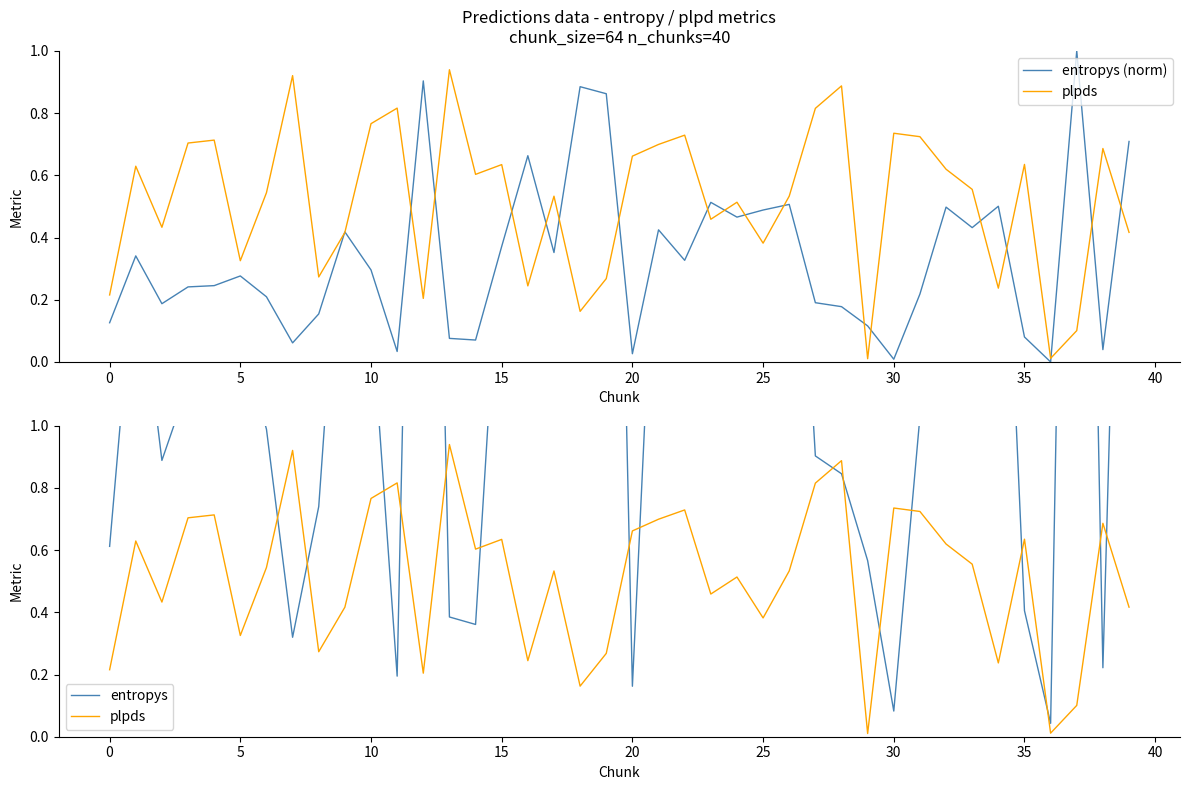

The value of plpds at 27 is 0.2. True or false?

False